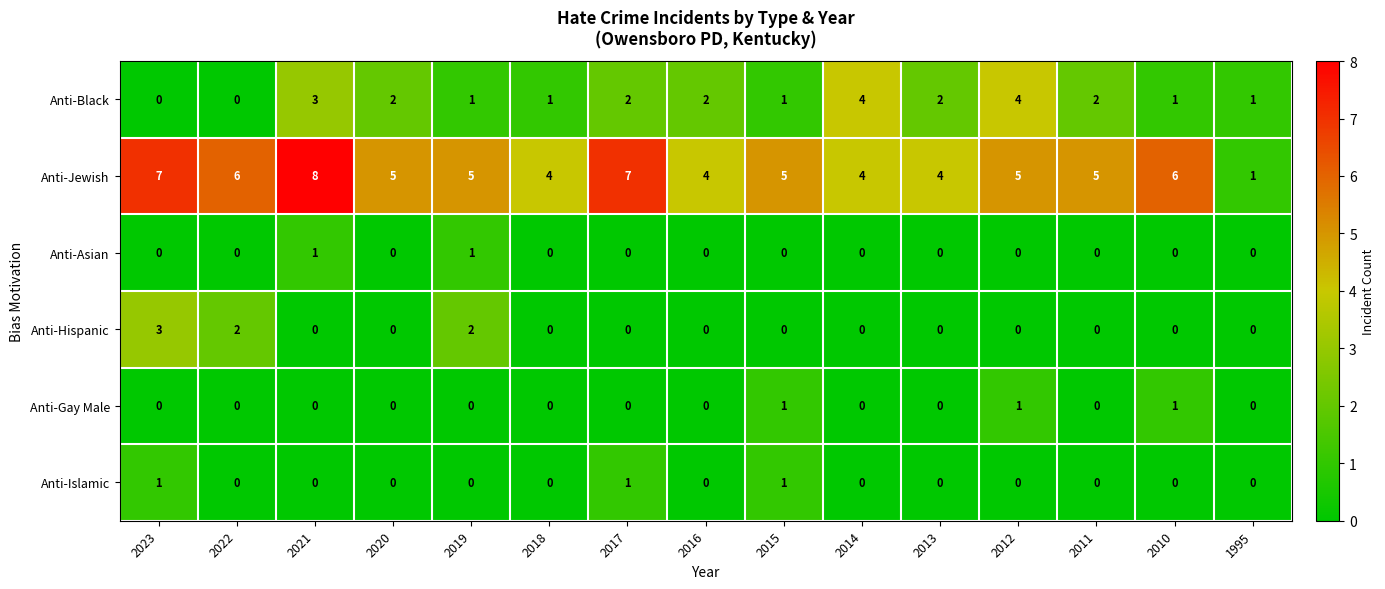

What is the difference between the highest and lowest values at 1995?

1